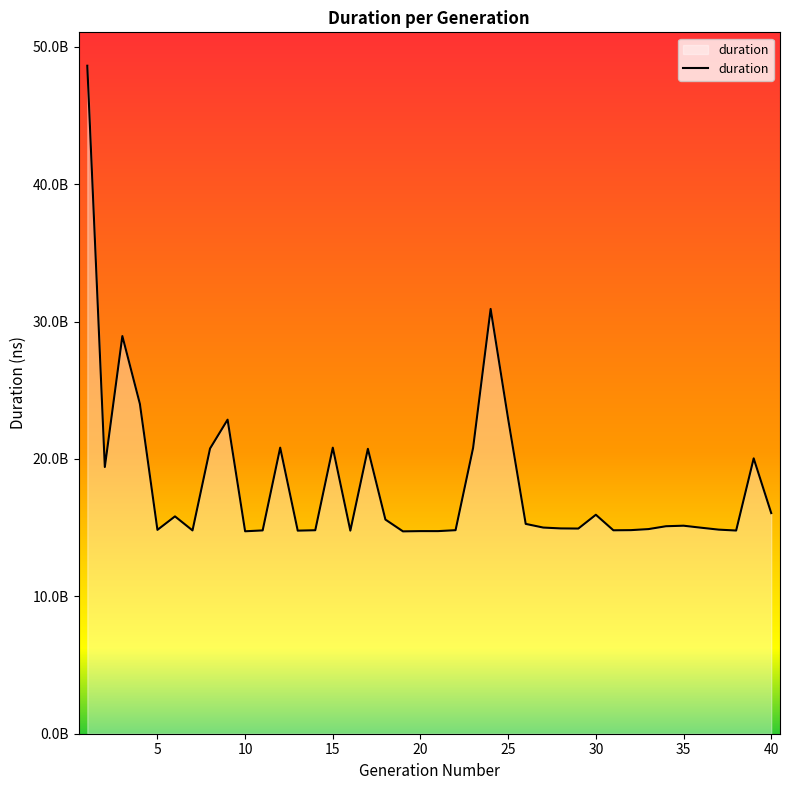

What is the maximum value shown in the chart?

48619453751